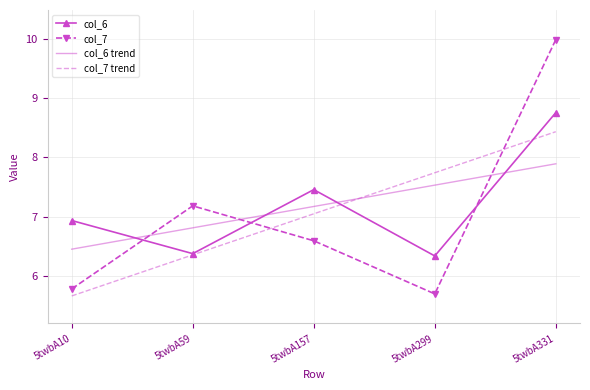

True or false: col_7 has a value of 5.9 at 5twbA331.

False